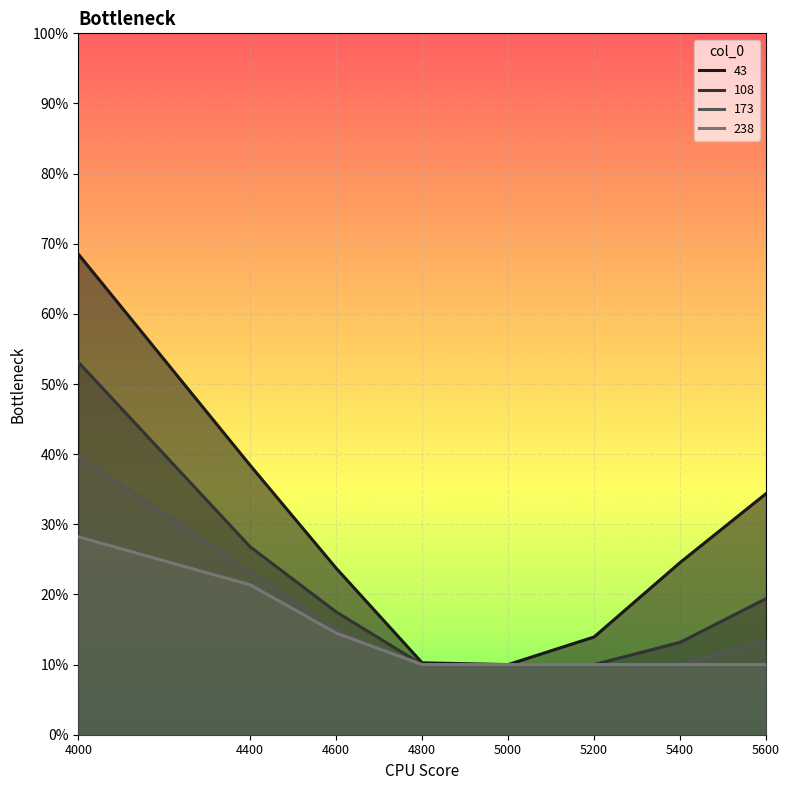

Reading left to right, extract all data points from this chart.

43: 4000=0.7	4400=0.4	4600=0.2	4800=0.1	5000=0.1	5200=0.1	5400=0.2	5600=0.3
108: 4000=0.5	4400=0.3	4600=0.2	4800=0.1	5000=0.1	5200=0.1	5400=0.1	5600=0.2
173: 4000=0.4	4400=0.2	4600=0.1	4800=0.1	5000=0.1	5200=0.1	5400=0.1	5600=0.1
238: 4000=0.3	4400=0.2	4600=0.1	4800=0.1	5000=0.1	5200=0.1	5400=0.1	5600=0.1